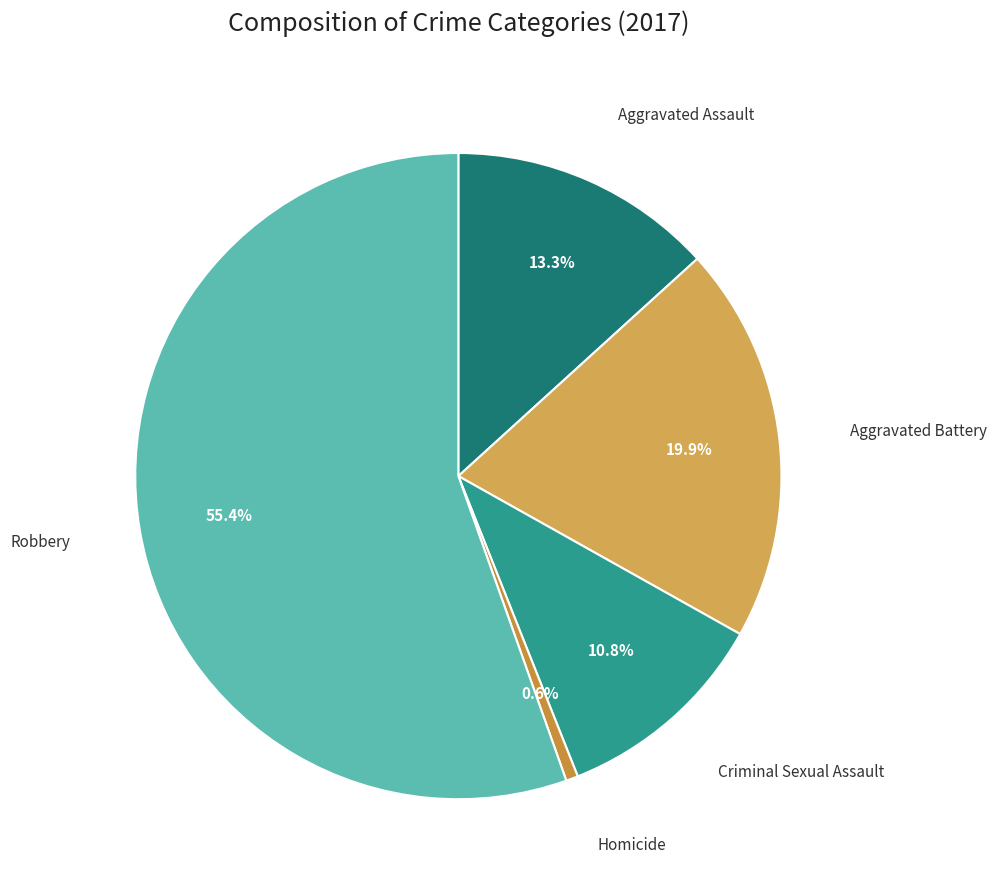

How many segments does this pie chart have?

5